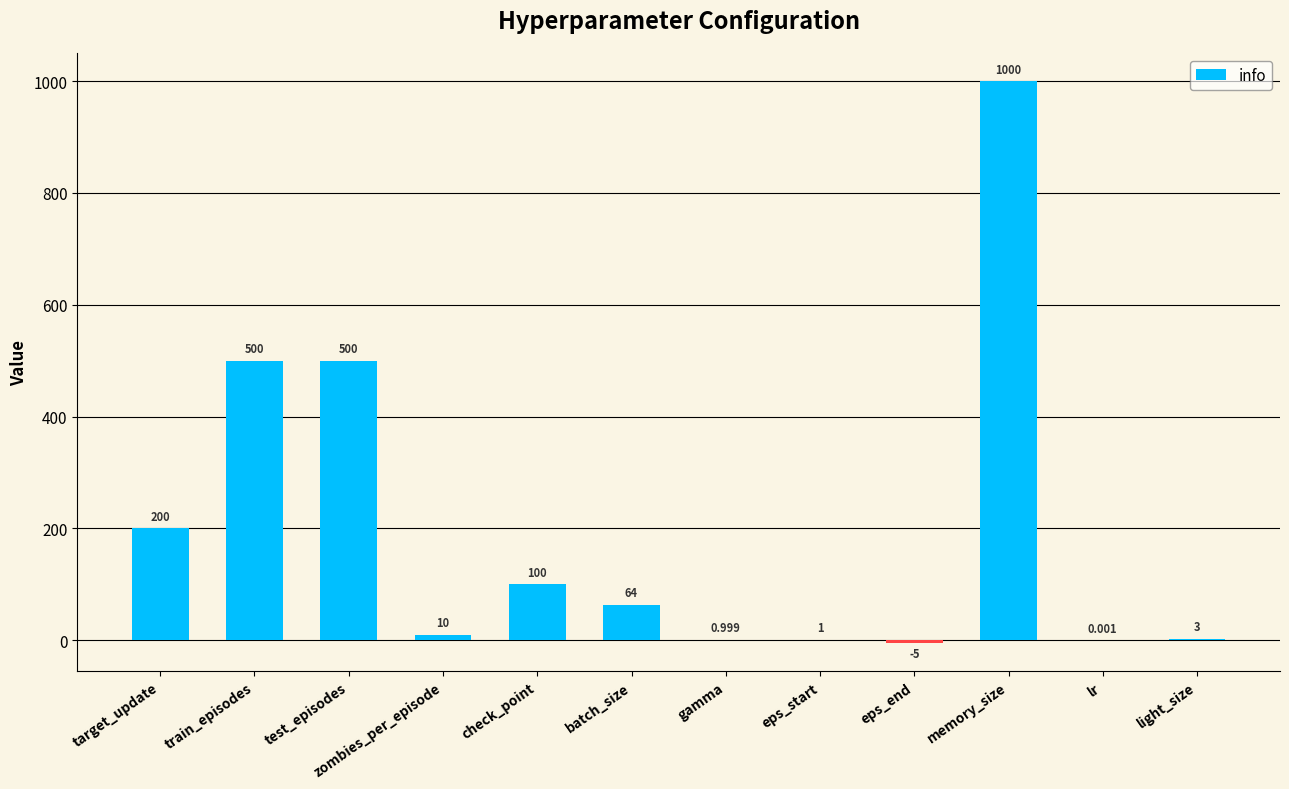

Which category has the highest value across all series?

memory_size